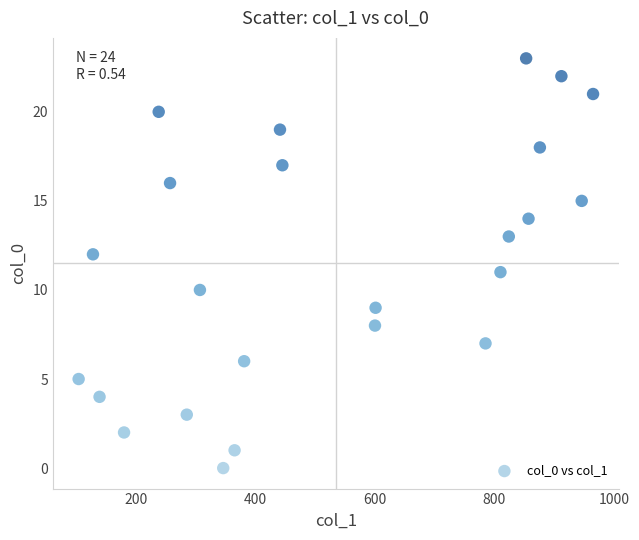

What is the range of Y values (max minus min)?

23